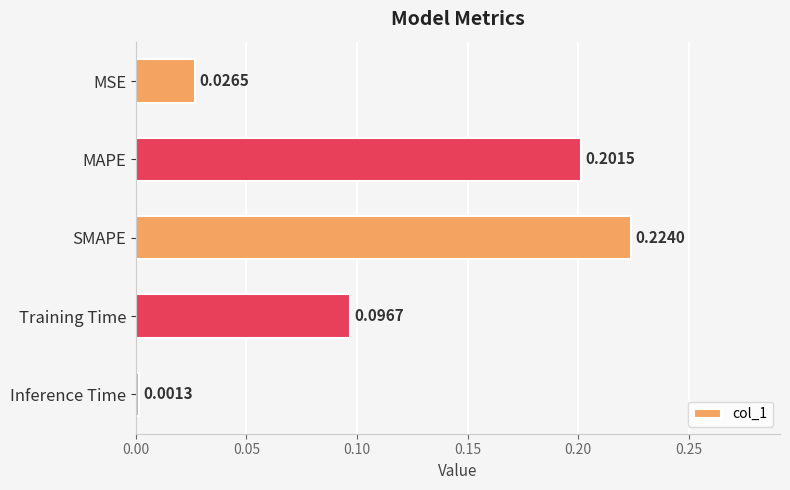

What is the label of the 3rd bar from the bottom?

SMAPE